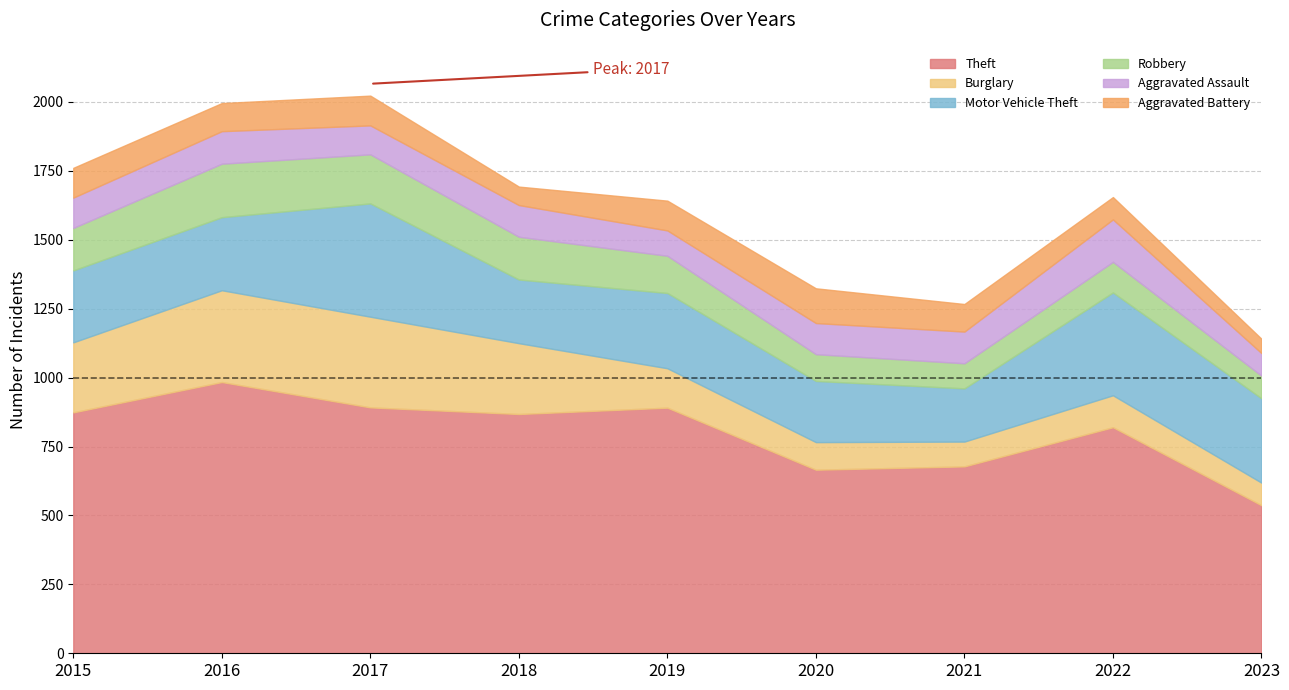

Does the chart display data point markers on the line(s)?

No